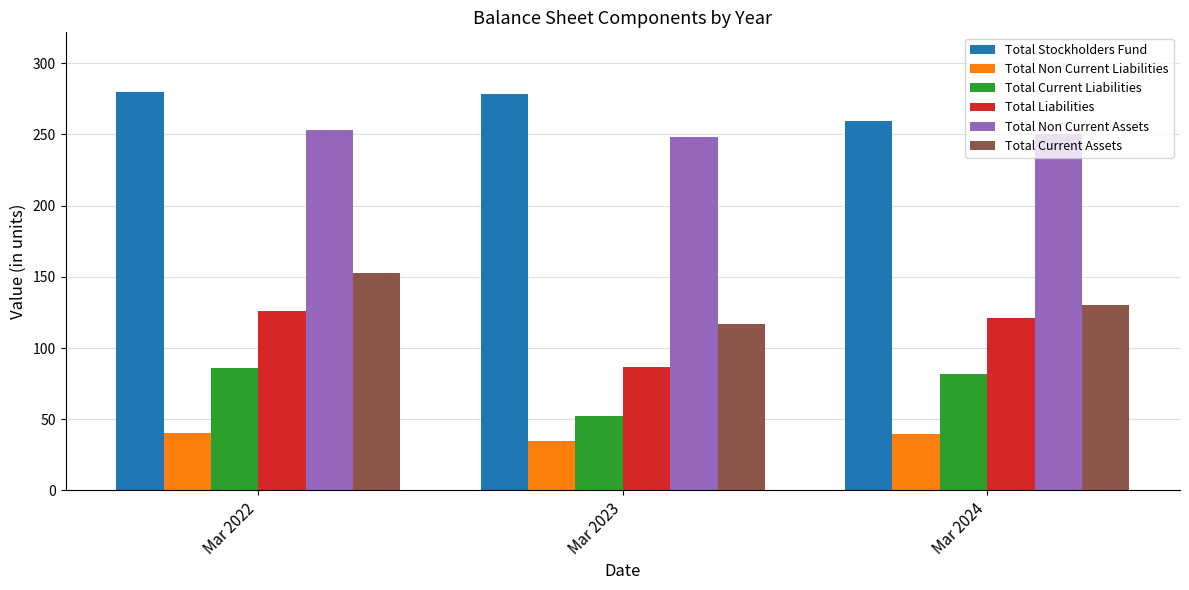

What is the sum of the Total Current Assets values at Mar 2024 and Mar 2023?

247.1